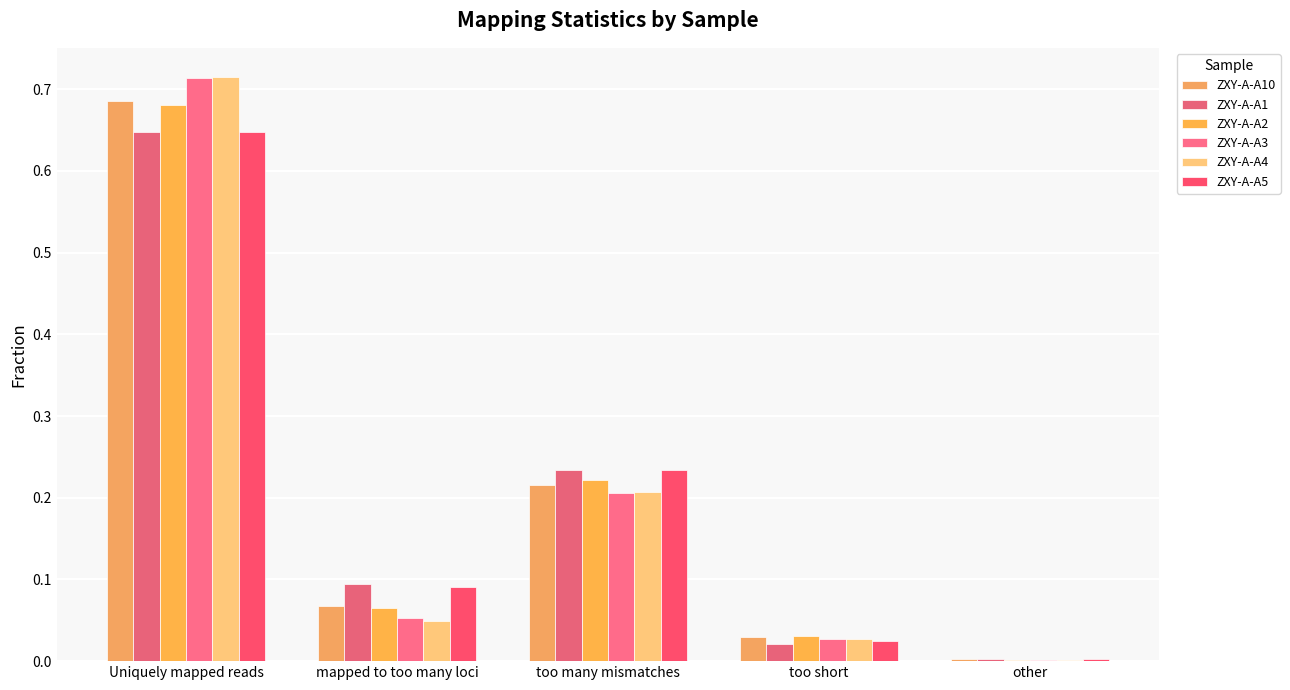

At how many categories does at least one series exceed 0?

5